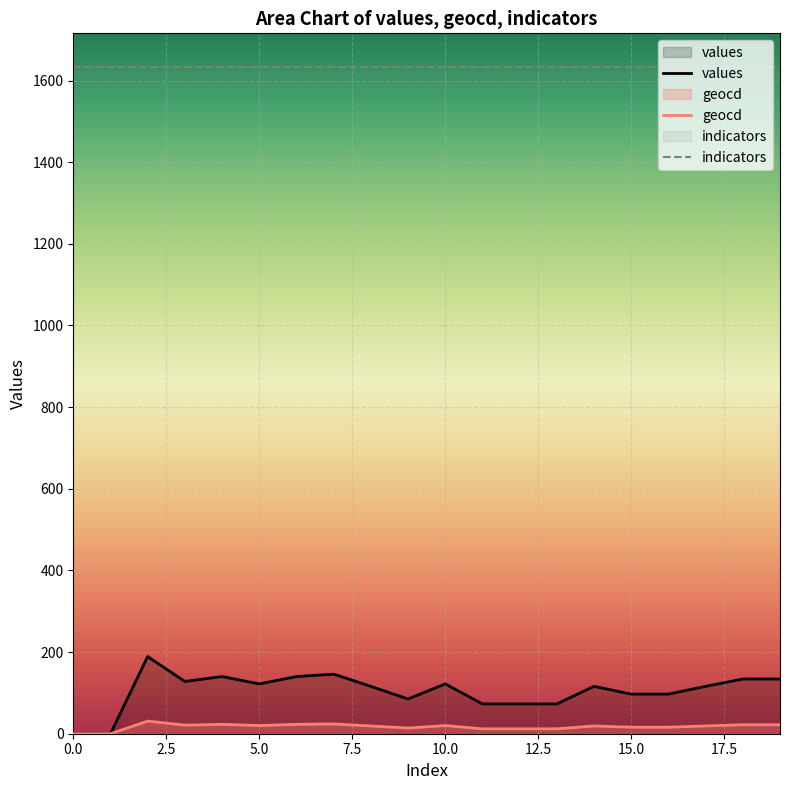

List the labels in order of geocd value, smallest first.

0, 1, 11, 12, 13, 9, 15, 16, 8, 14, 17, 5, 10, 3, 18, 19, 4, 6, 7, 2